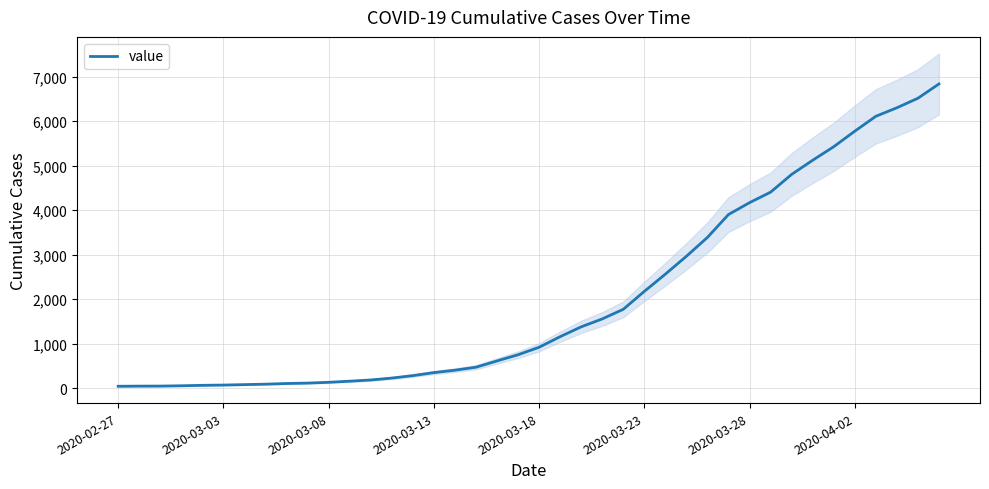

What is the difference between the values at 31 and 22?

3026